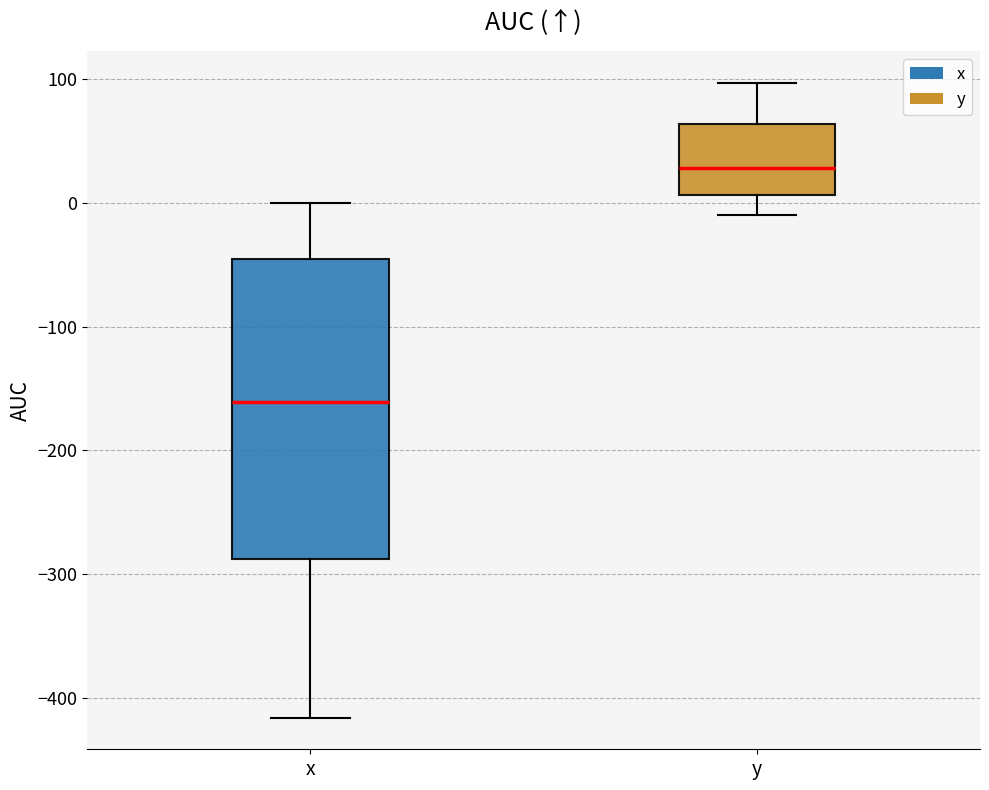

Which box is the tallest, from its lower edge to its upper edge?

x